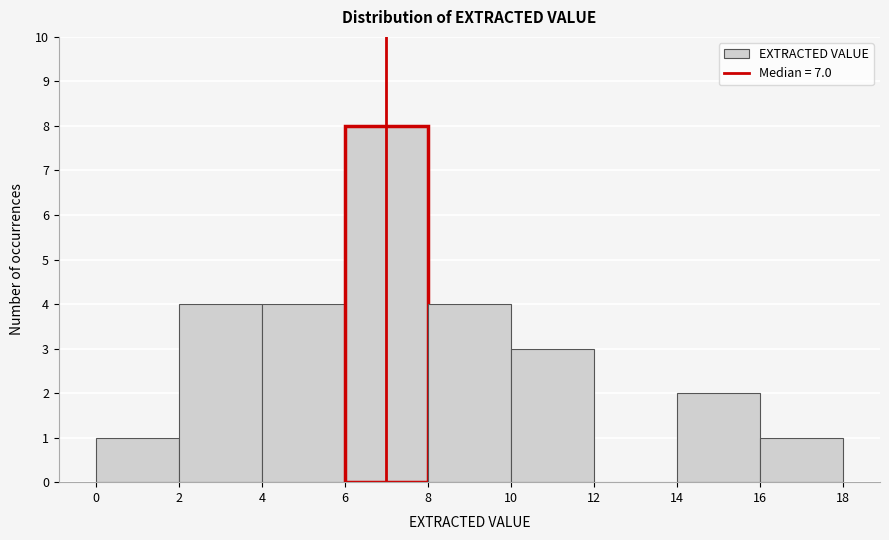

Reading left to right, transcribe this chart: for each bar, give the range it covers on the x-axis and its height. The values are not printed on the chart, so give them approximately, as read against the axis.

0 to 2: 1
2 to 4: 4
4 to 6: 4
6 to 8: 8
8 to 10: 4
10 to 12: 3
12 to 14: 0
14 to 16: 2
16 to 18: 1